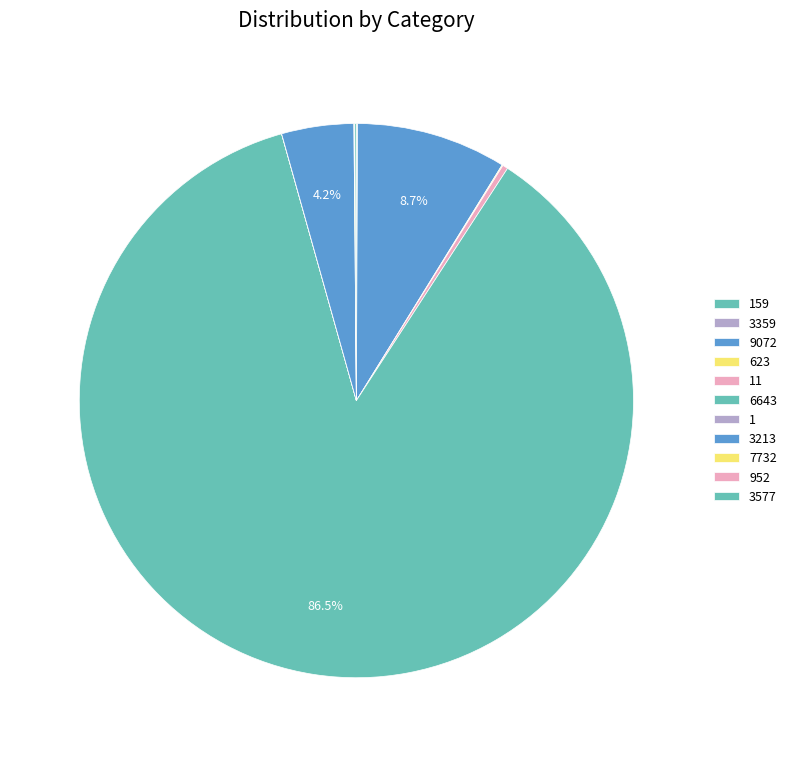

Which slice is the smallest?

1